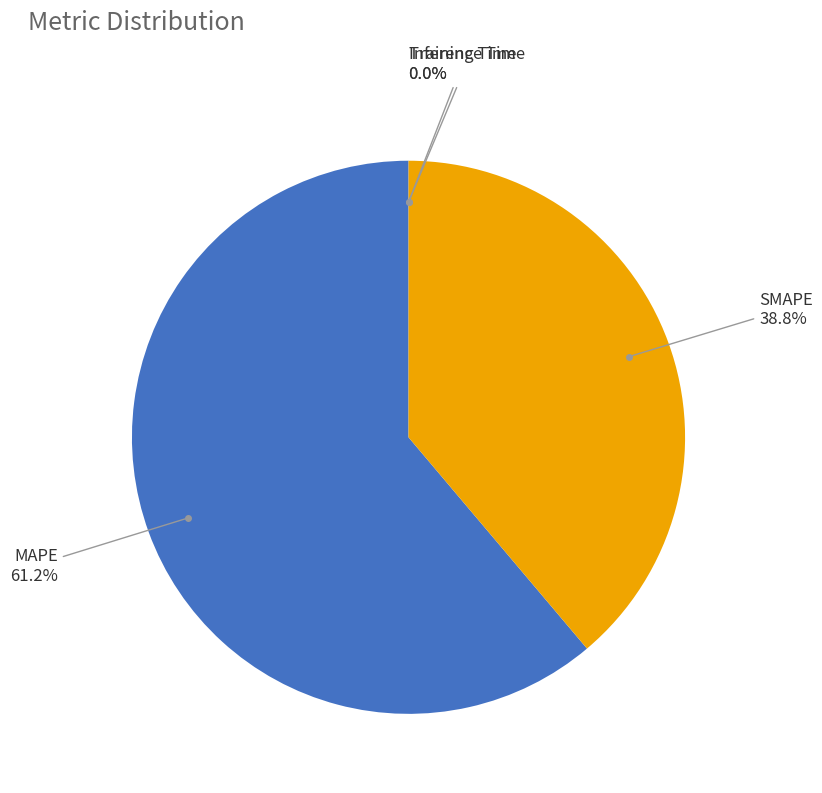

Which slice is the largest?

MAPE